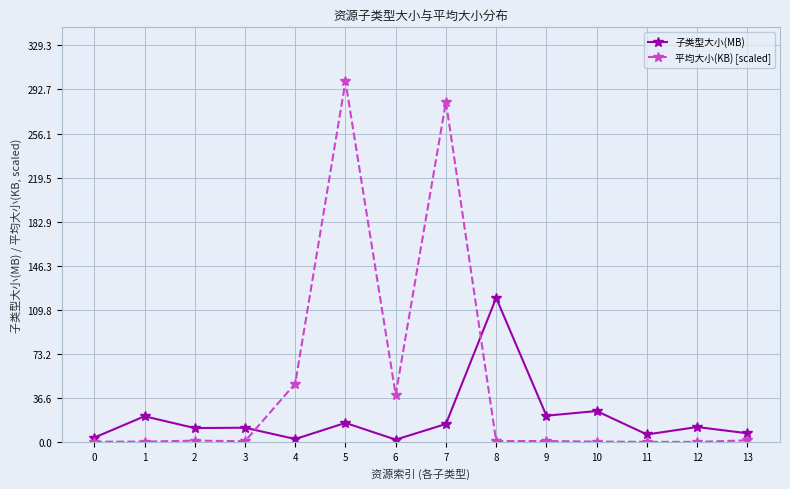

How many distinct data groups are displayed?

2